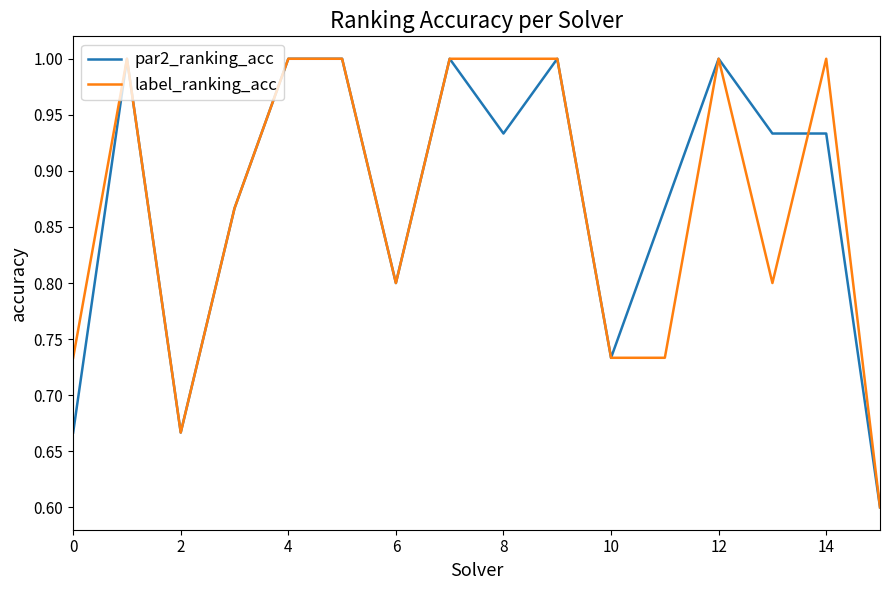

How many lines are shown in the chart?

2